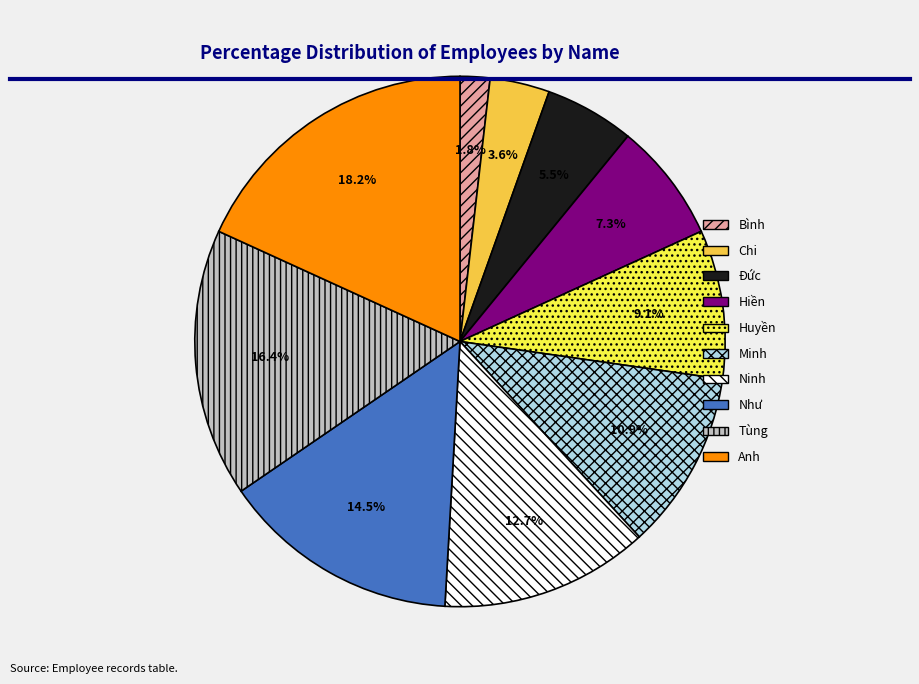

Is there a majority slice in this chart?

No